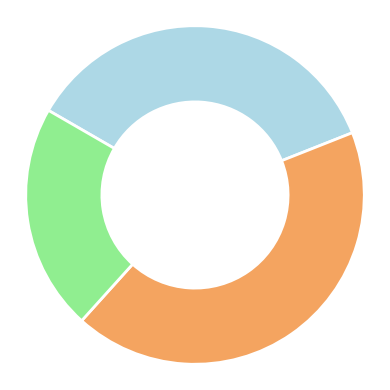

Is there any slice that represents more than half of the pie?

No